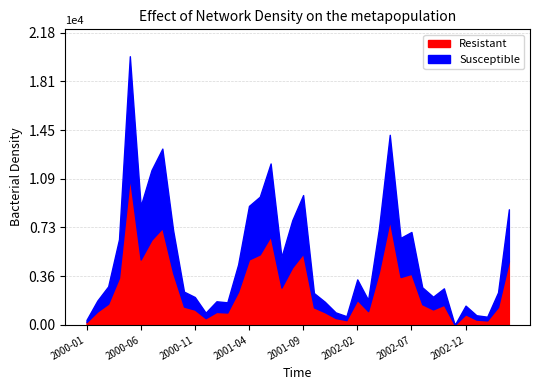

What position from the right is 2002-07?

10